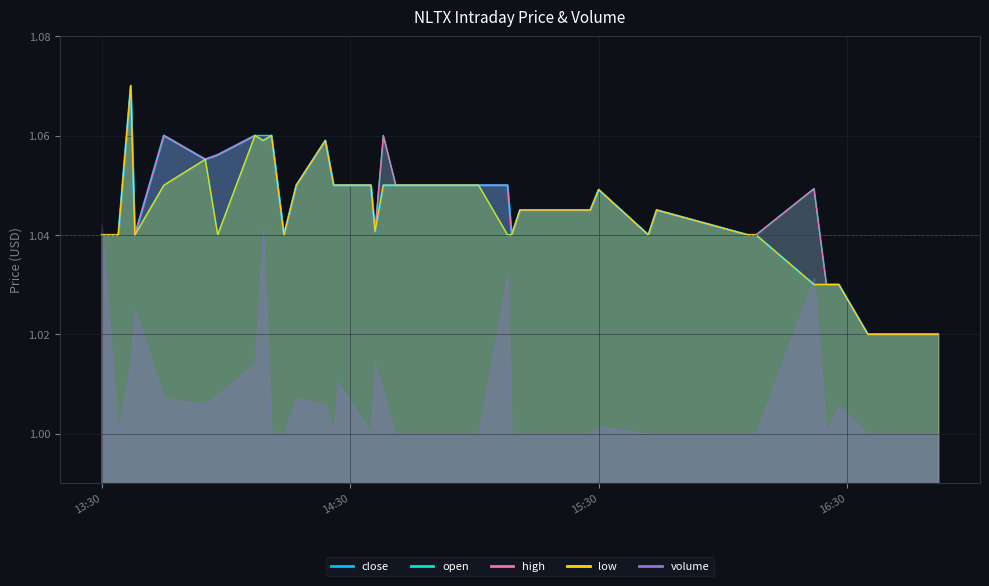

Where is the first local maximum for low?

2022-05-23 13:37:00